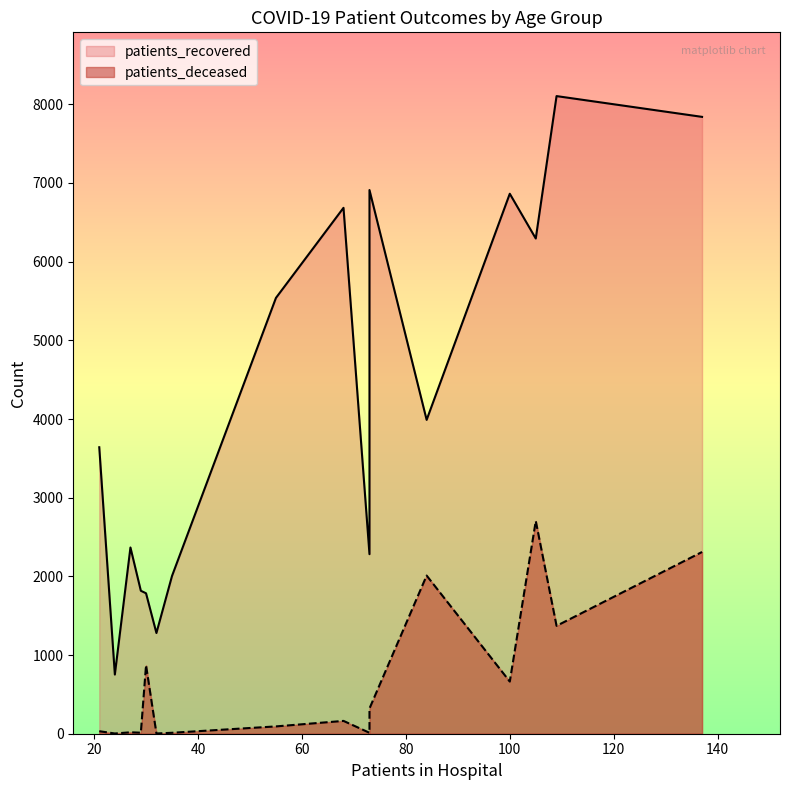

What is the difference between the highest and lowest values at 85 - 89?

1979